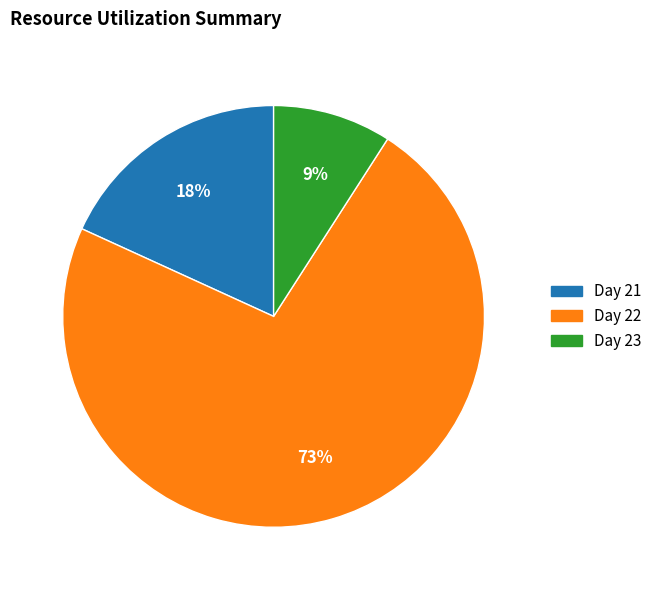

Is it true that Day 21 is 25% of the pie?

False